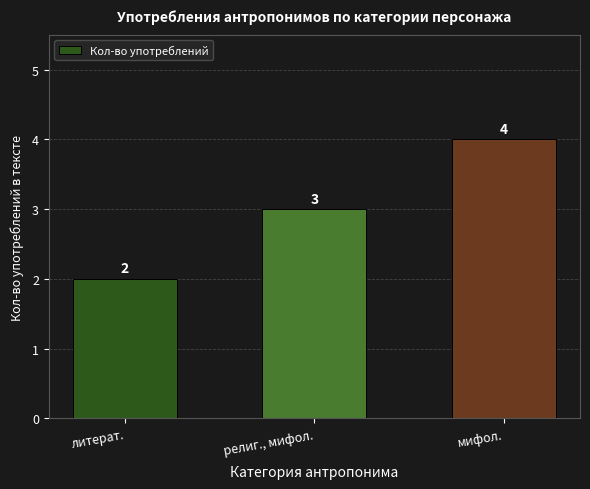

Are the bars grouped side by side (vs. stacked)?

No